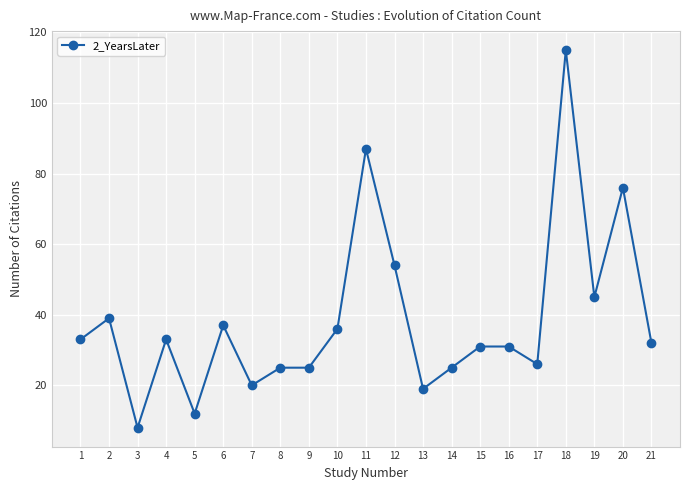

Which label corresponds to the smallest value in the chart?

3